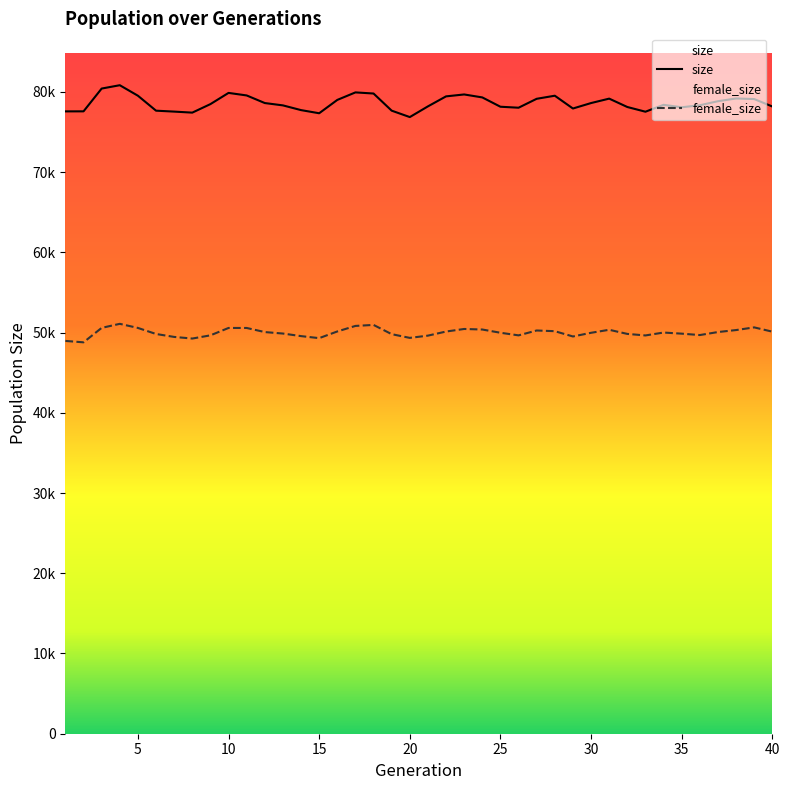

How many lines are shown in the chart?

2